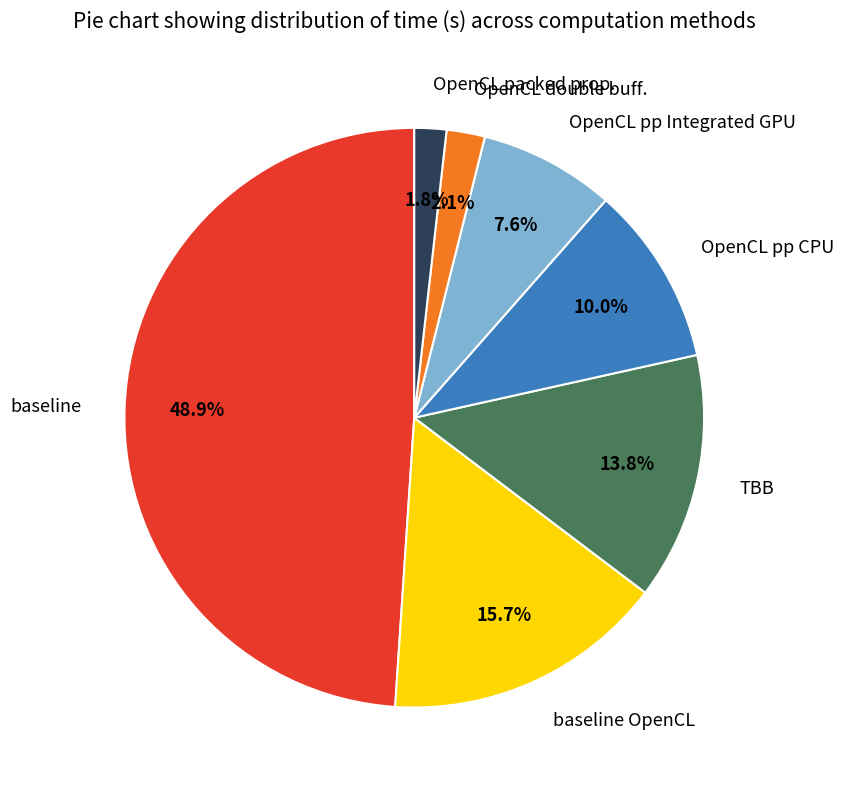

Count the number of slices in the pie.

7